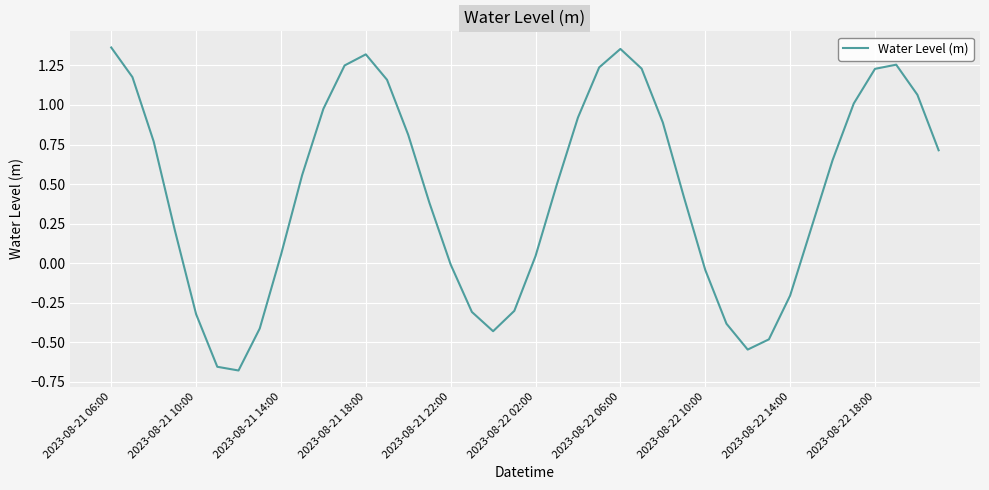

What is the difference between the maximum and minimum values?

2.0